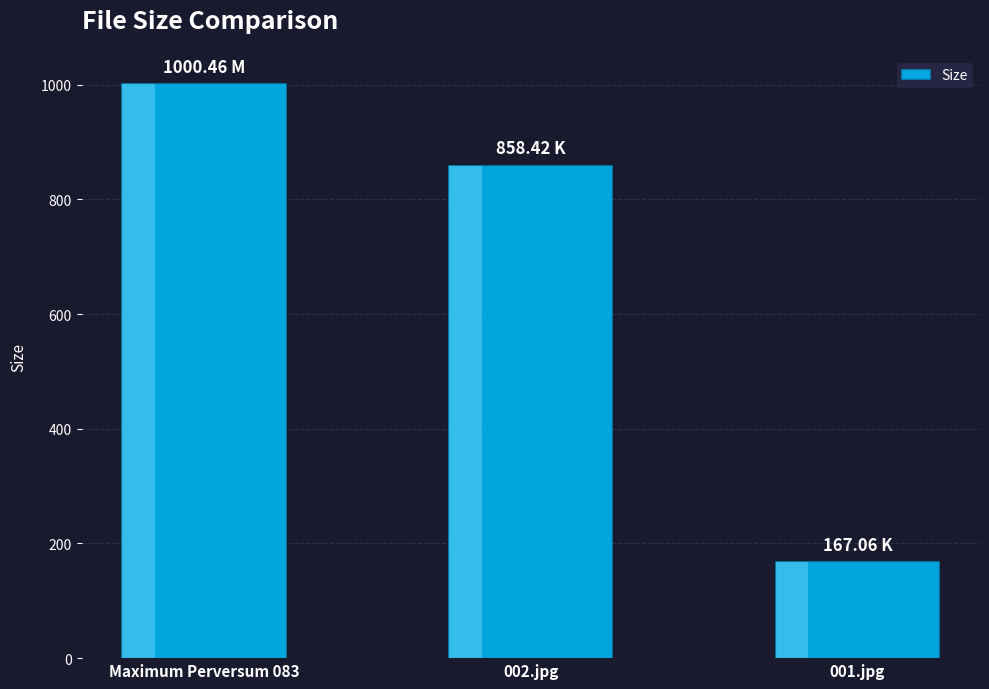

Which category has the lowest value across all series?

001.jpg